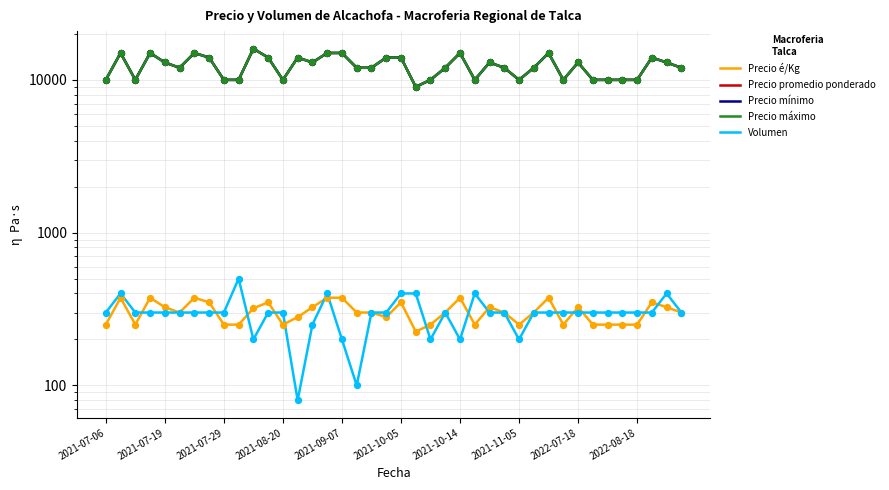

What are all the series names shown in the legend?

Precio é/Kg, Precio promedio ponderado, Precio mínimo, Precio máximo, Volumen